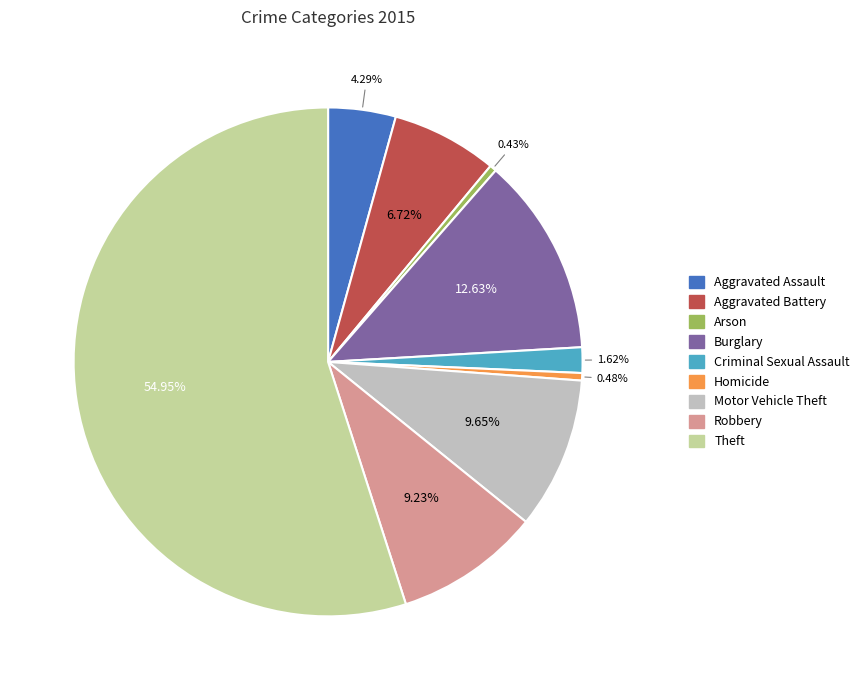

Combined, do Burglary and Robbery account for over 50%?

No